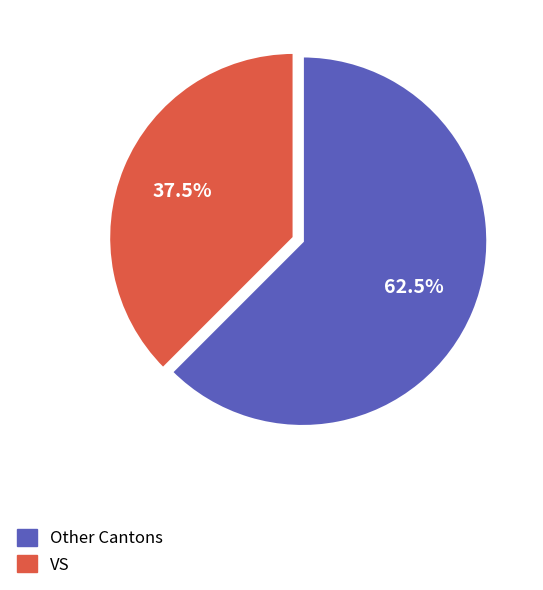

Does any single category account for the majority?

Yes